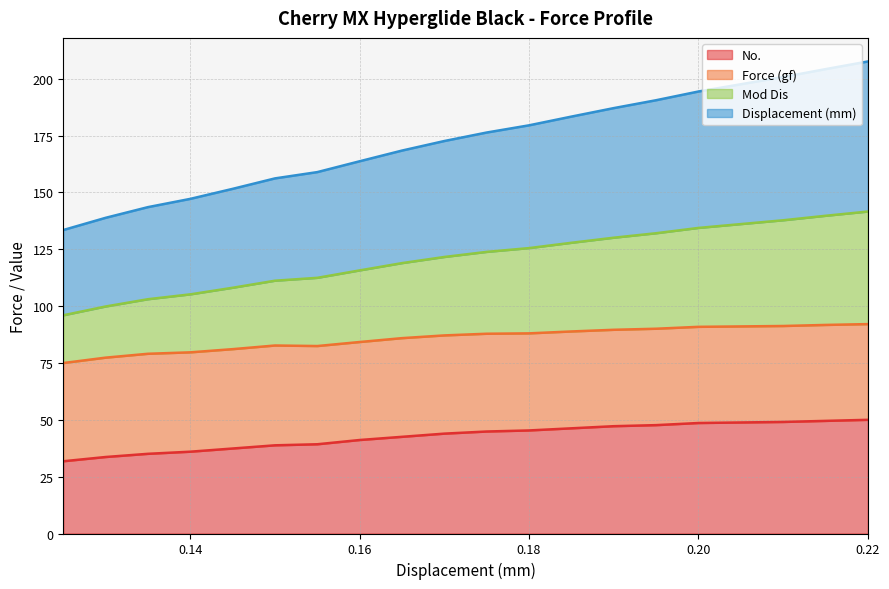

Is it true that Mod Dis equals 230.1 at 0.135?

False